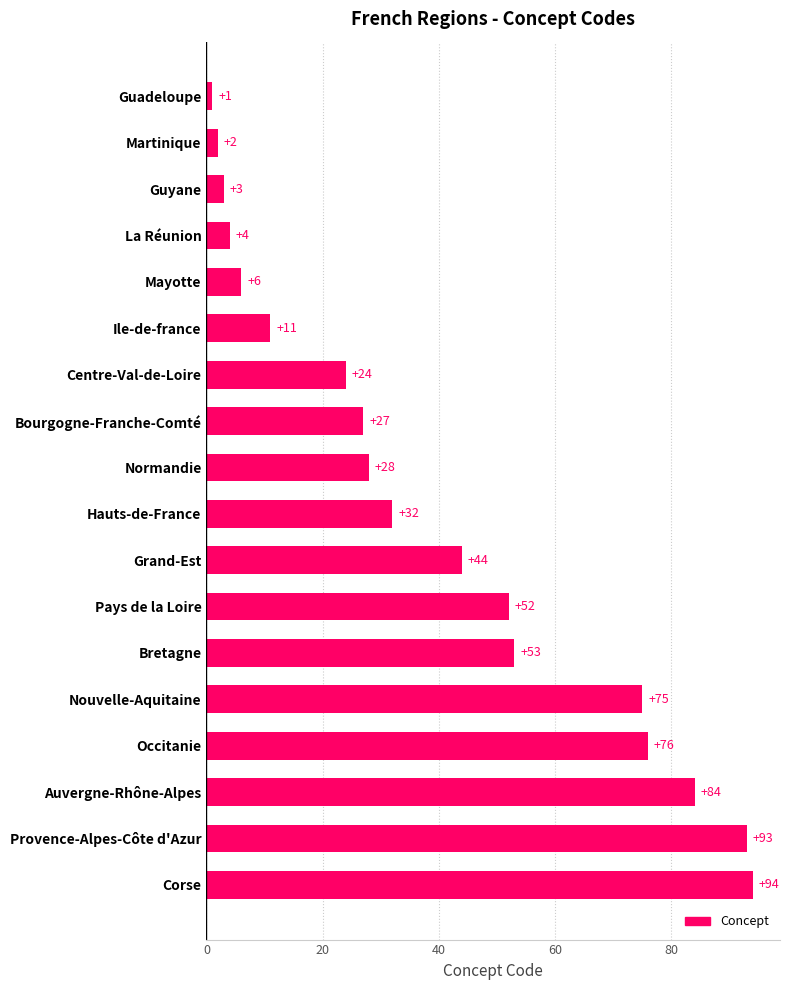

Are the bars horizontal?

Yes